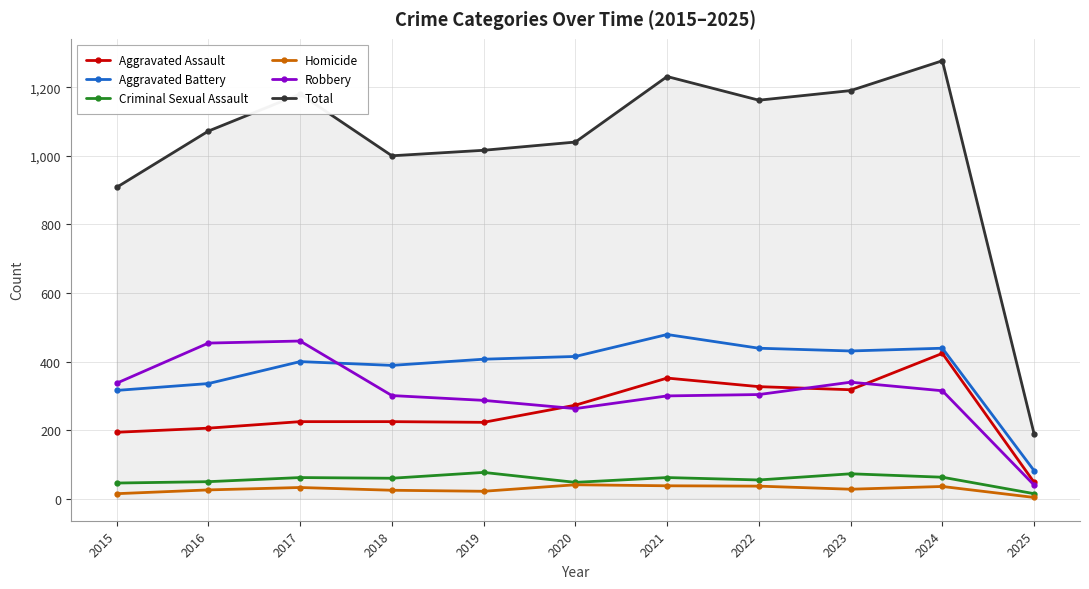

True or false: Total and Robbery intersect in this chart.

False